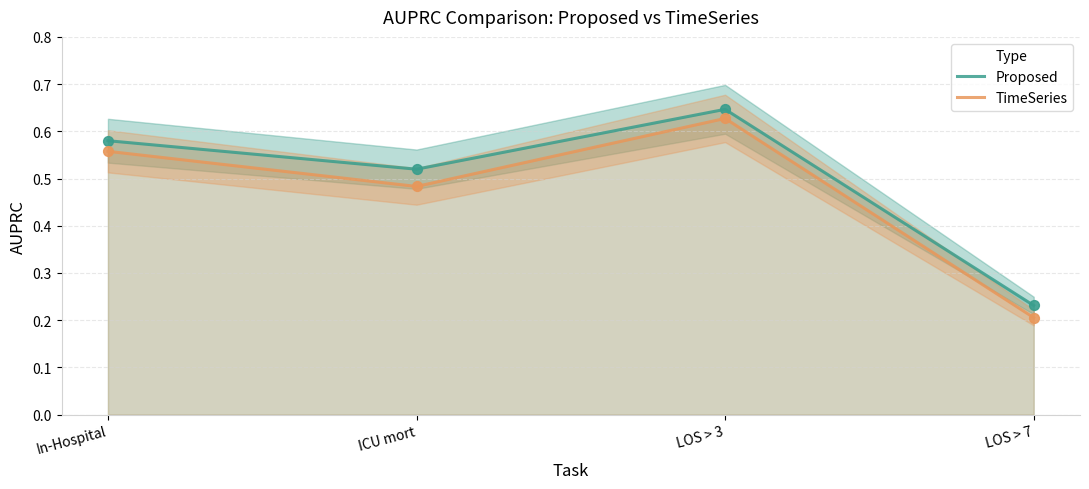

Which series reaches the maximum Y coordinate?

Proposed